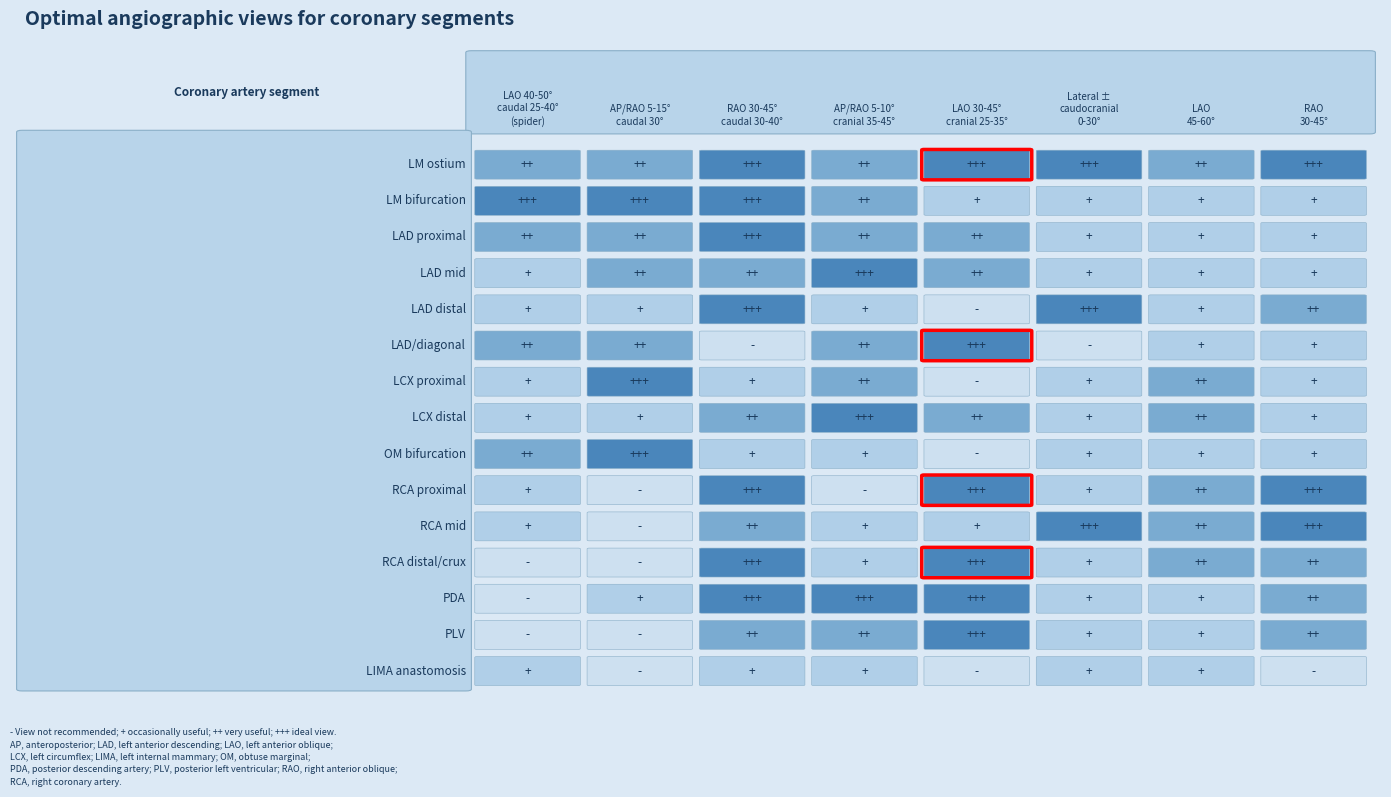

Reading left to right, list all the values displayed in this chart.

LM ostium: 2	2	3	2	3	3	2	3
LM bifurcation: 3	3	3	2	1	1	1	1
LAD proximal: 2	2	3	2	2	1	1	1
LAD mid: 1	2	2	3	2	1	1	1
LAD distal: 1	1	3	1	0	3	1	2
LAD/diagonal: 2	2	0	2	3	0	1	1
LCX proximal: 1	3	1	2	0	1	2	1
LCX distal: 1	1	2	3	2	1	2	1
OM bifurcation: 2	3	1	1	0	1	1	1
RCA proximal: 1	0	3	0	3	1	2	3
RCA mid: 1	0	2	1	1	3	2	3
RCA distal/crux: 0	0	3	1	3	1	2	2
PDA: 0	1	3	3	3	1	1	2
PLV: 0	0	2	2	3	1	1	2
LIMA anastomosis: 1	0	1	1	0	1	1	0